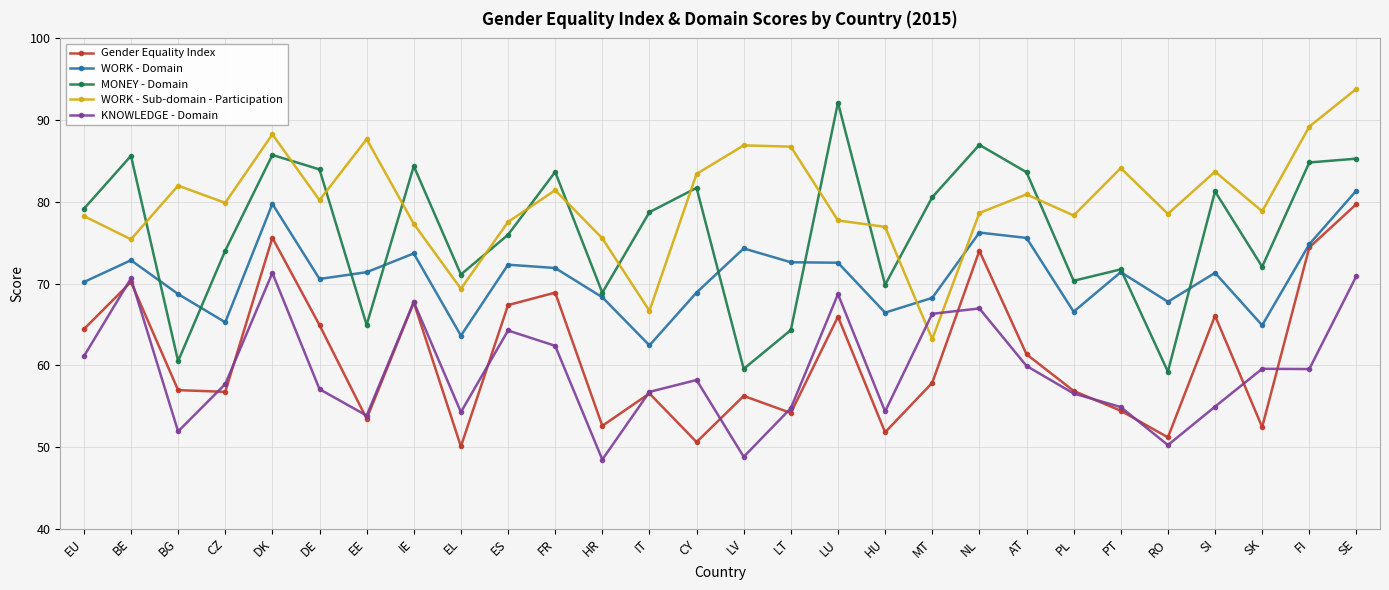

At which label does KNOWLEDGE - Domain first exceed 58?

EU